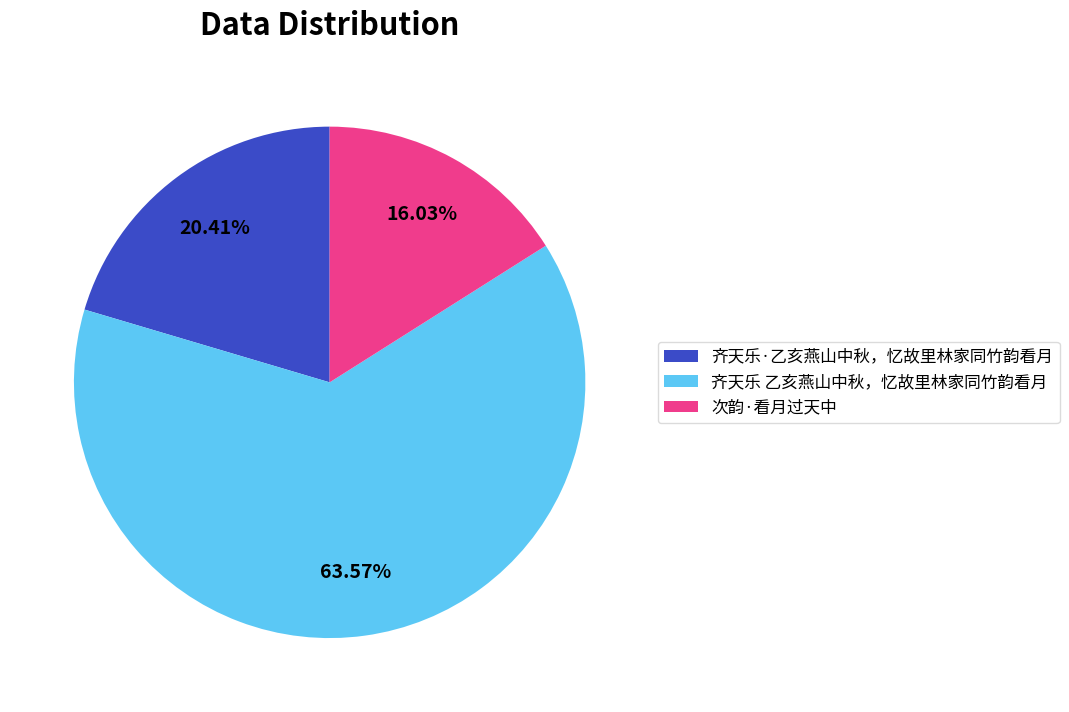

What is the smallest slice in the pie chart?

次韵·看月过天中